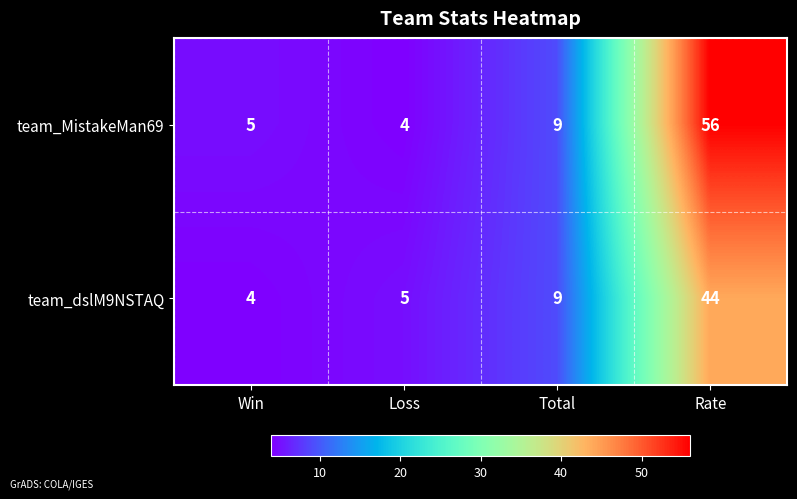

Reading left to right, extract all data points from this chart.

team_MistakeMan69: 5	4	9	56
team_dslM9NSTAQ: 4	5	9	44